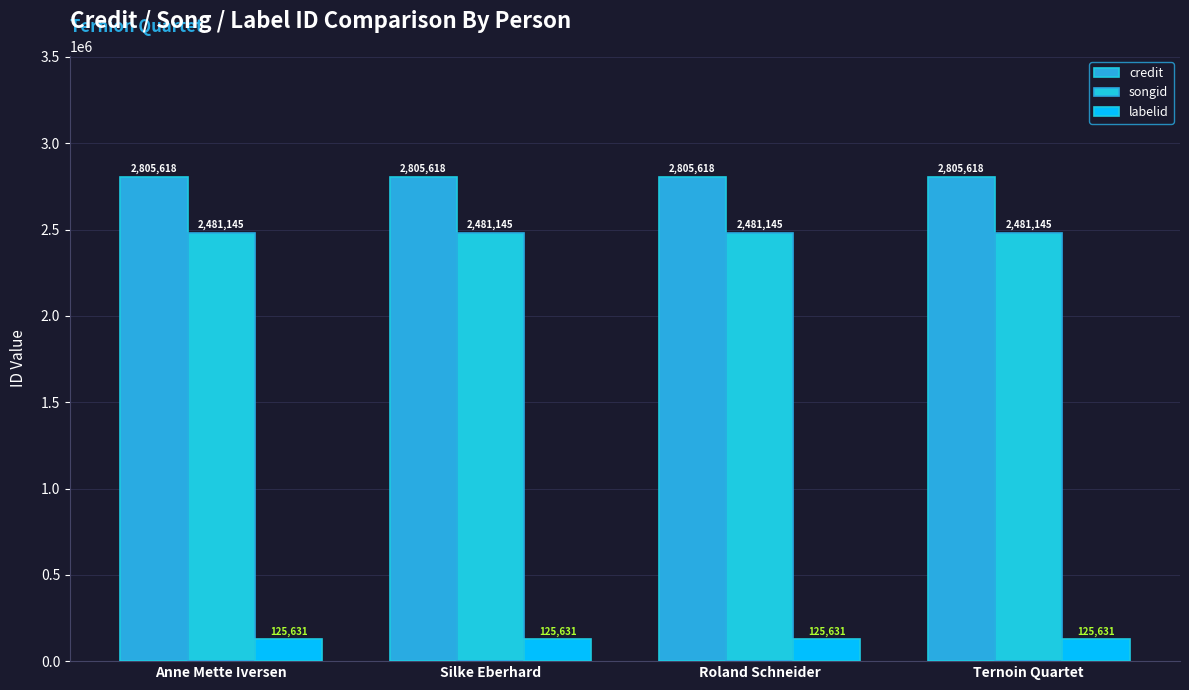

Does the chart contain any negative values?

No